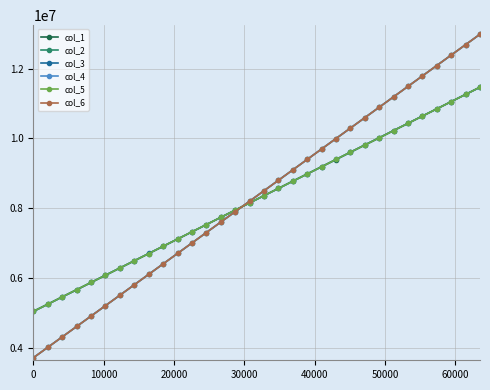

What are all the series names shown in the legend?

col_1, col_2, col_3, col_4, col_5, col_6